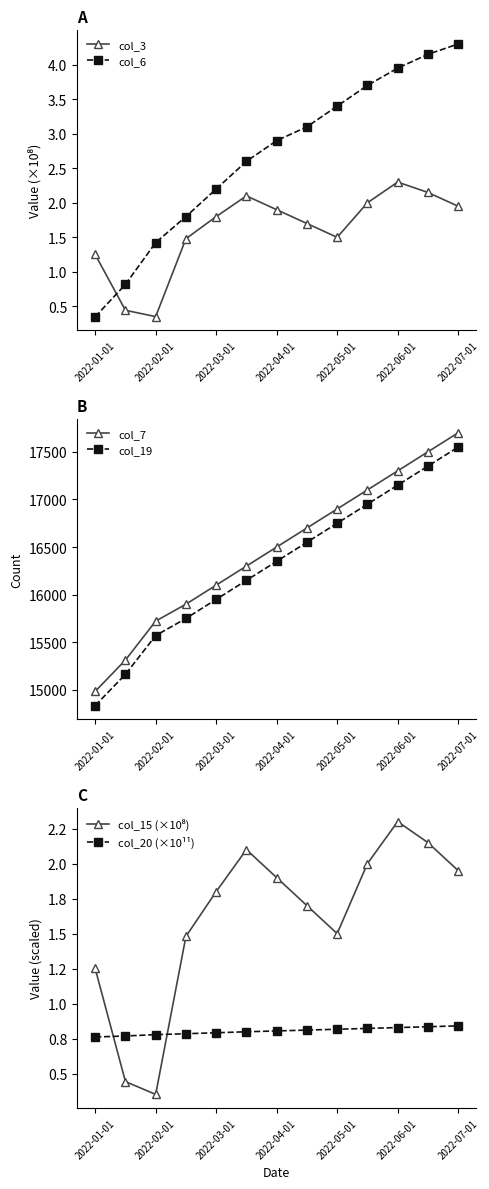

Count the number of data series in this chart.

6